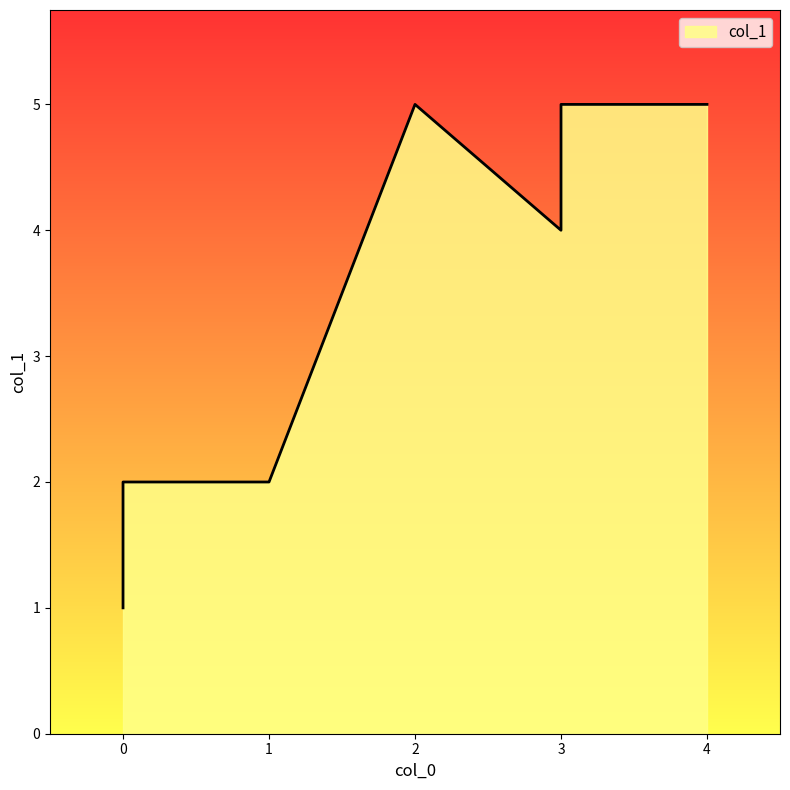

What is the minimum value shown in the chart?

1